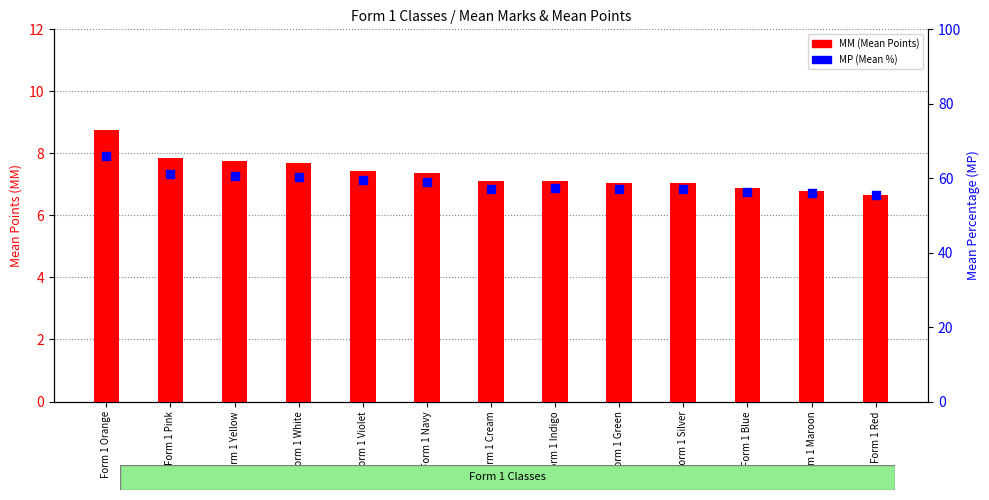

Which series contains the lowest Y value?

MM (Mean Points)